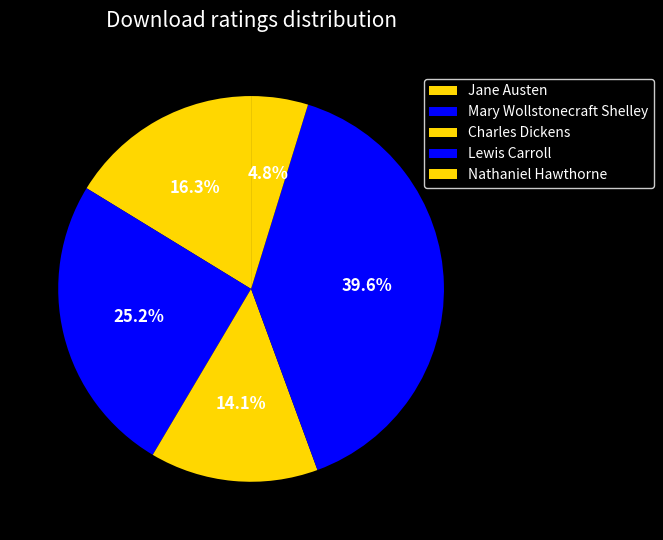

How many segments does this pie chart have?

5